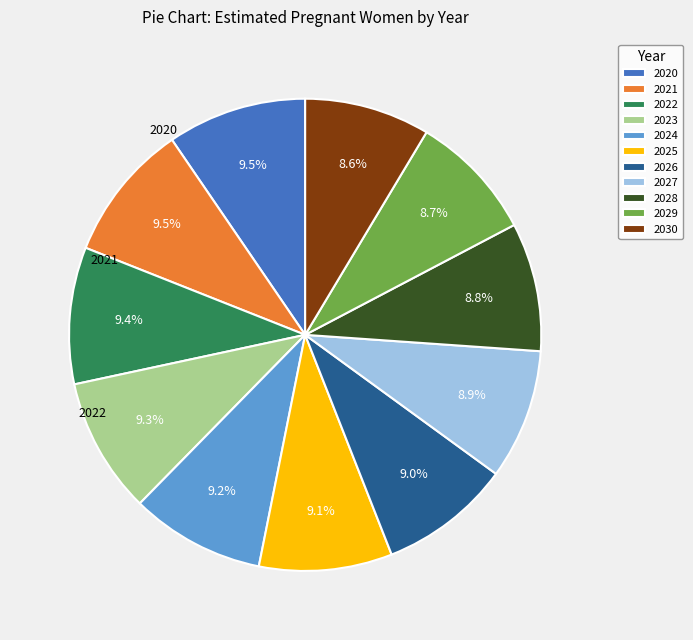

Is it true that 2026 is 9% of the pie?

True